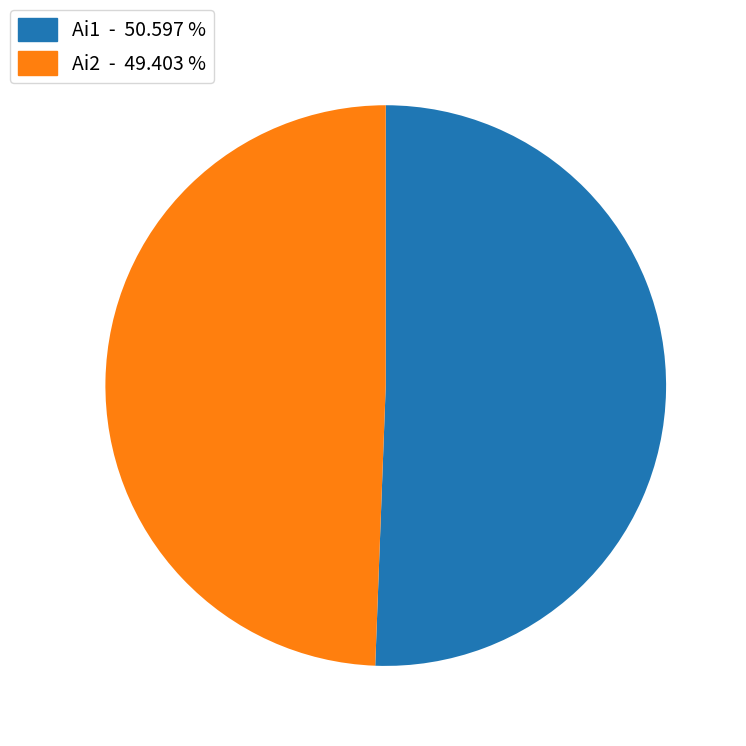

Which slice is the largest?

Ai1 - 50.597 %